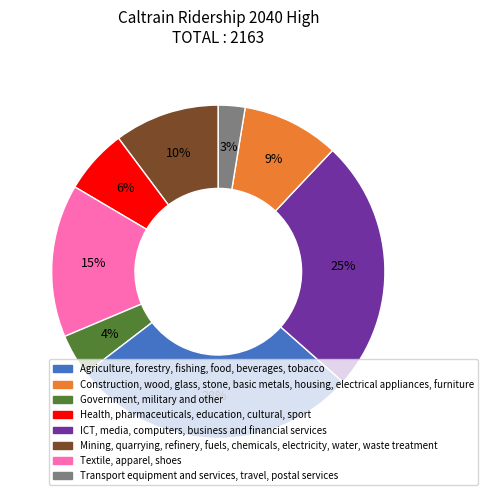

What is the smallest slice in the pie chart?

Transport equipment and services, travel, postal services